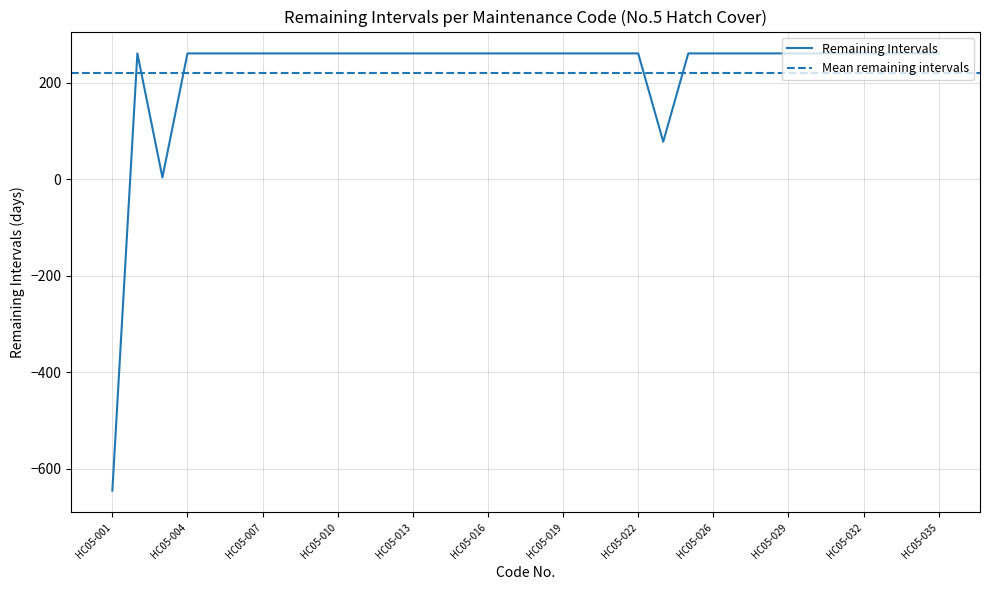

How many lines are shown in the chart?

1